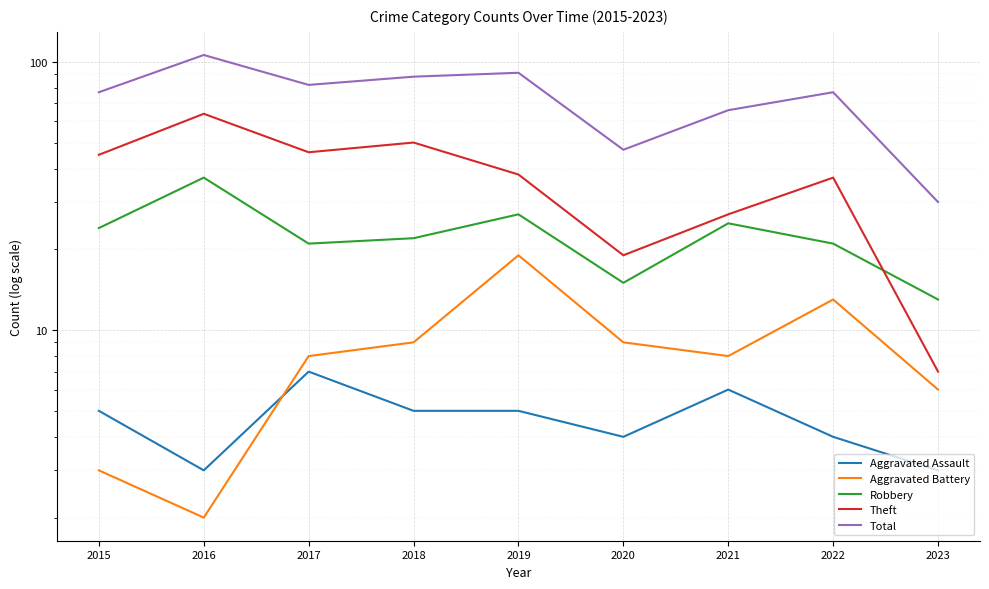

Reading right to left, list all the values displayed in this chart.

Aggravated Assault: 2023=3	2022=4	2021=6	2020=4	2019=5	2018=5	2017=7	2016=3	2015=5
Aggravated Battery: 2023=6	2022=13	2021=8	2020=9	2019=19	2018=9	2017=8	2016=2	2015=3
Robbery: 2023=13	2022=21	2021=25	2020=15	2019=27	2018=22	2017=21	2016=37	2015=24
Theft: 2023=7	2022=37	2021=27	2020=19	2019=38	2018=50	2017=46	2016=64	2015=45
Total: 2023=30	2022=77	2021=66	2020=47	2019=91	2018=88	2017=82	2016=106	2015=77